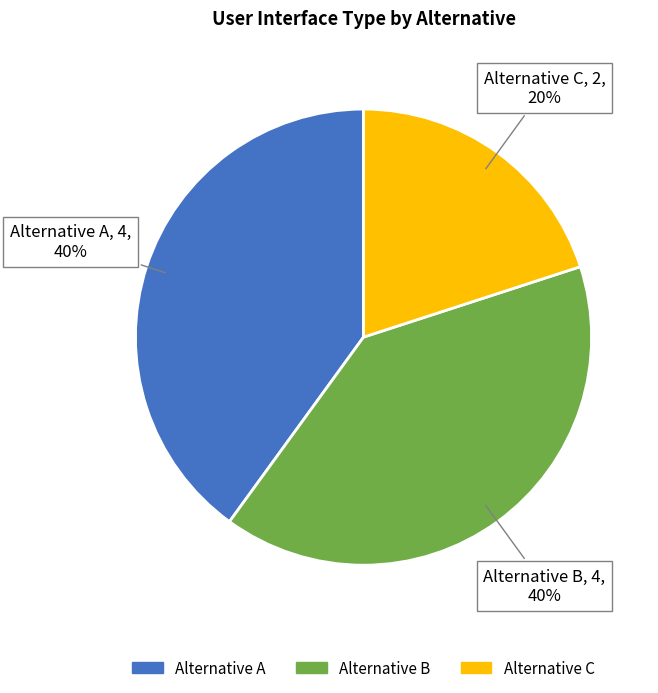

Is it true that Alternative C is 20% of the pie?

True